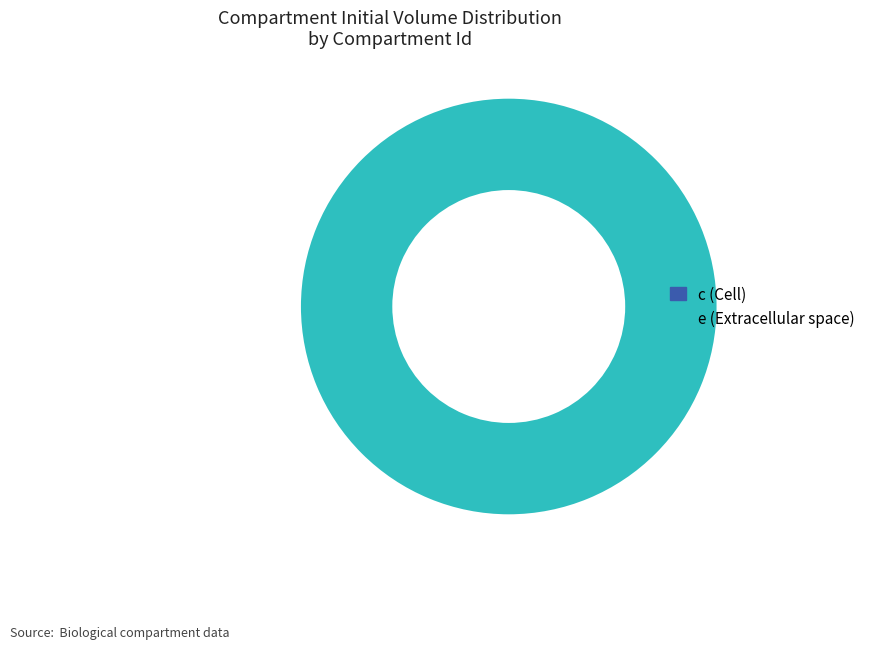

What is the change in value from c to e?

+1.0